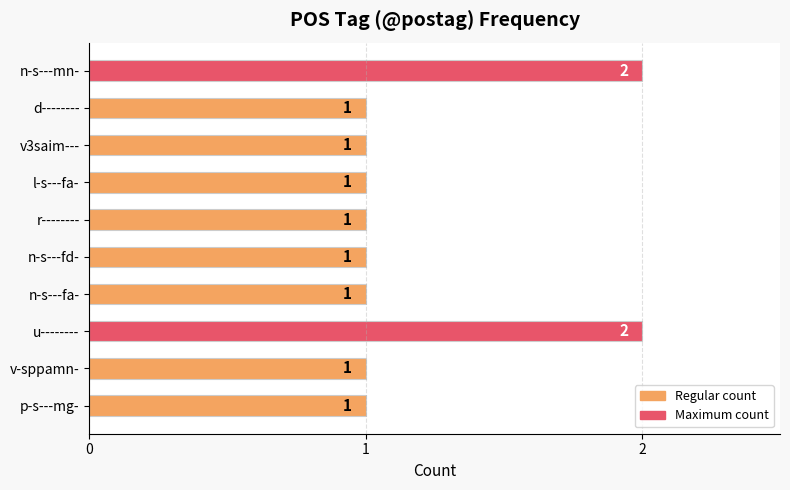

What is the ratio of the value at u-------- to the value at v3saim---?

2.0